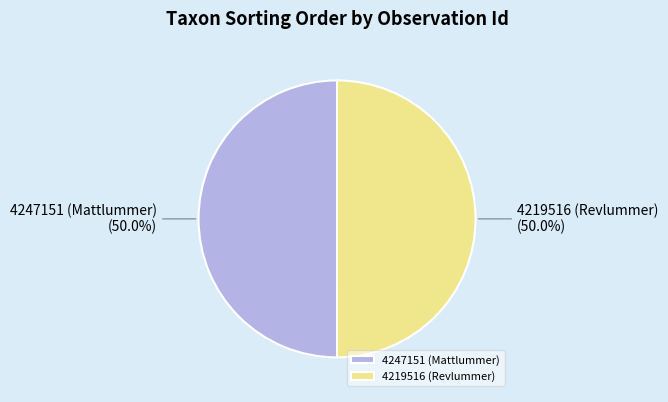

What is the total percentage of 4219516 (Revlummer) and 4247151 (Mattlummer)?

100.0%